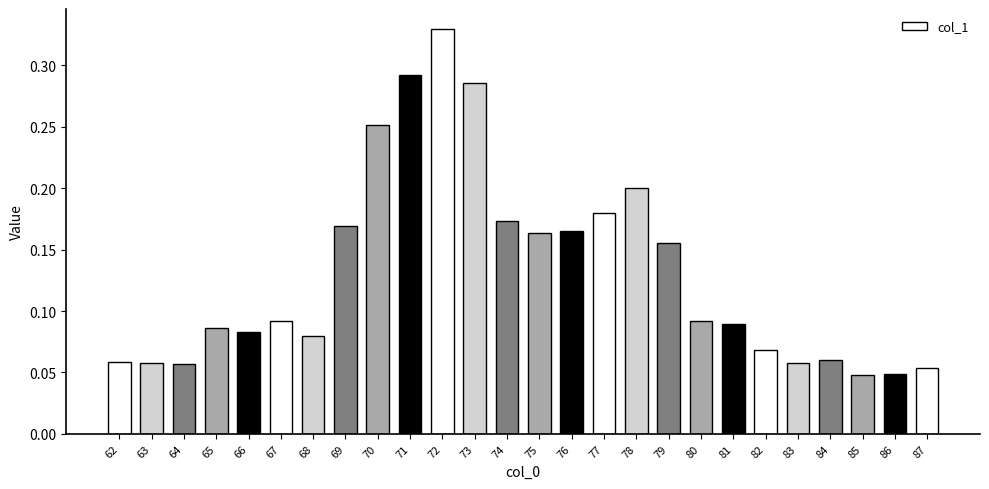

How many values are between 0 and 1?

26